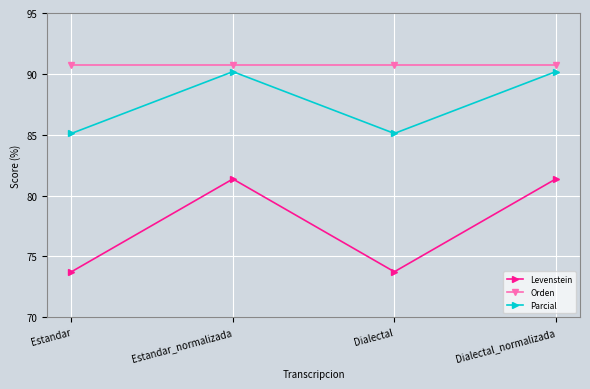

What is the label of the 4th point from the left?

Dialectal_normalizada